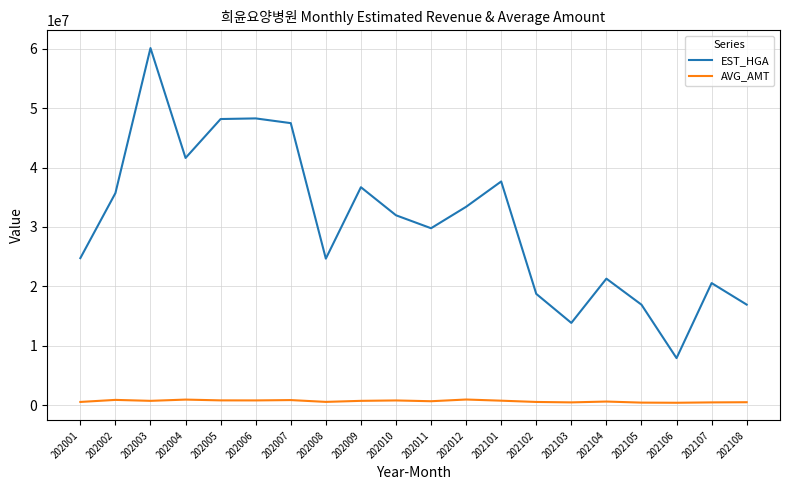

Rank the series at 202105 from lowest to highest value.

AVG_AMT, EST_HGA